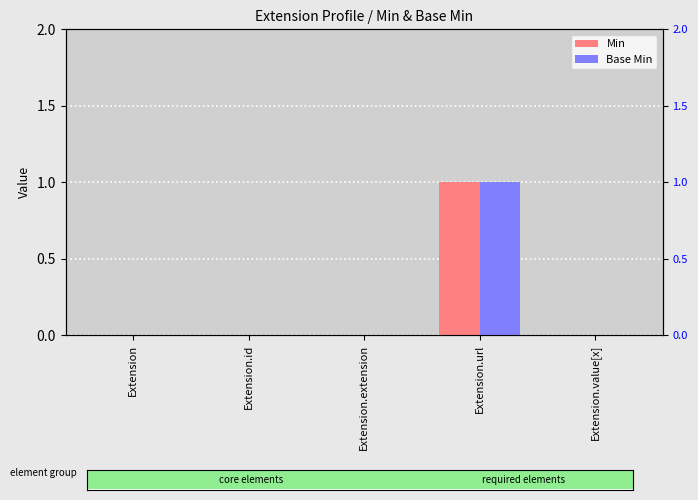

Reading left to right, list all the values displayed in this chart.

Min: 0	0	0	1	0
Base Min: 0	0	0	1	0